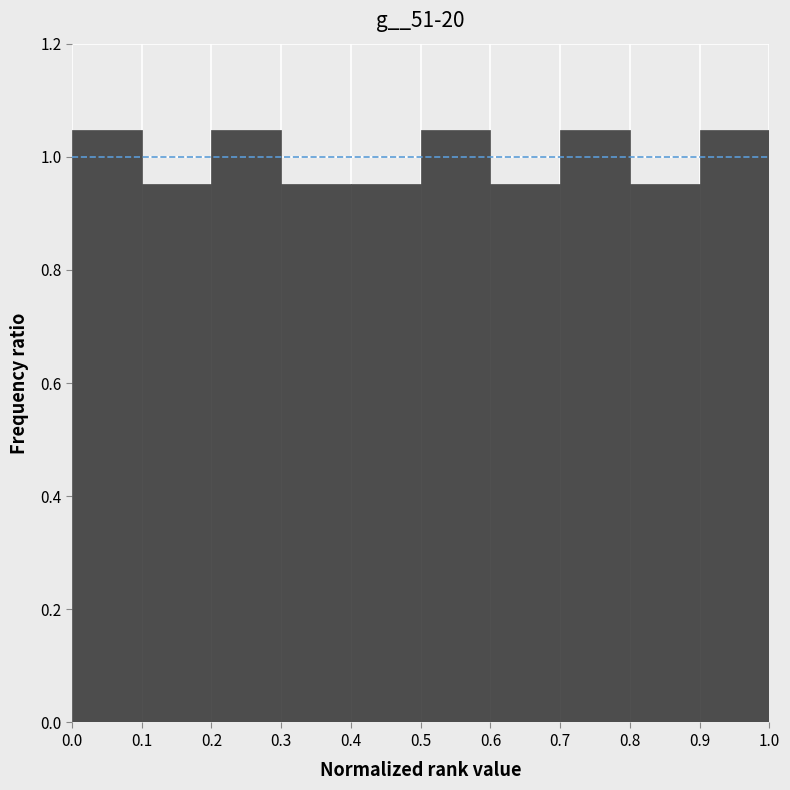

How tall is the bar that spans 0.6 to 0.7 on the x-axis? The values are not printed on the chart, so give them approximately, as read against the axis.

0.96